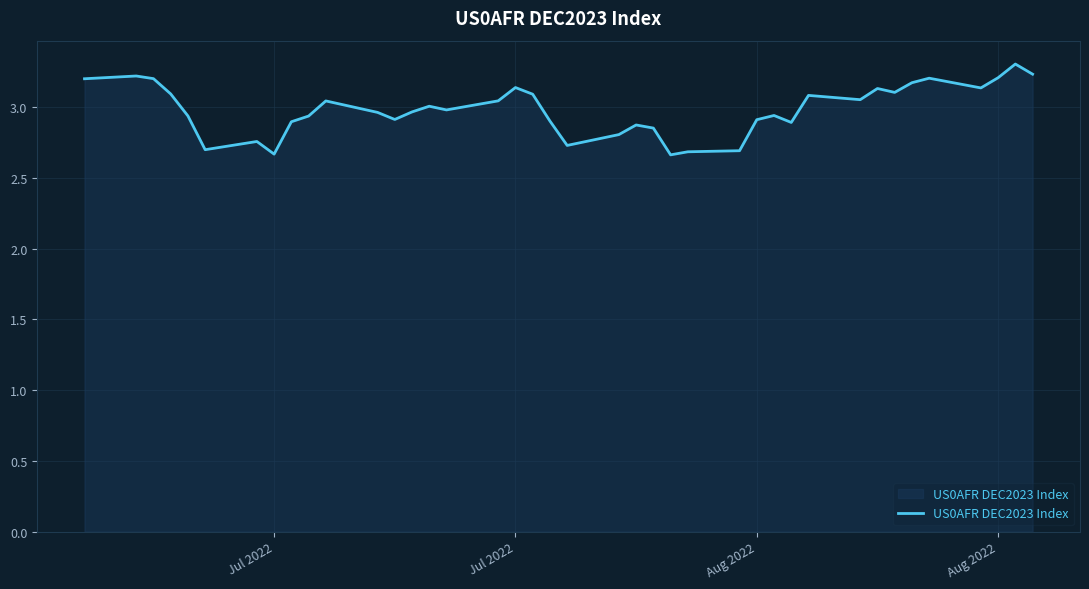

Count the number of categories in the chart.

40